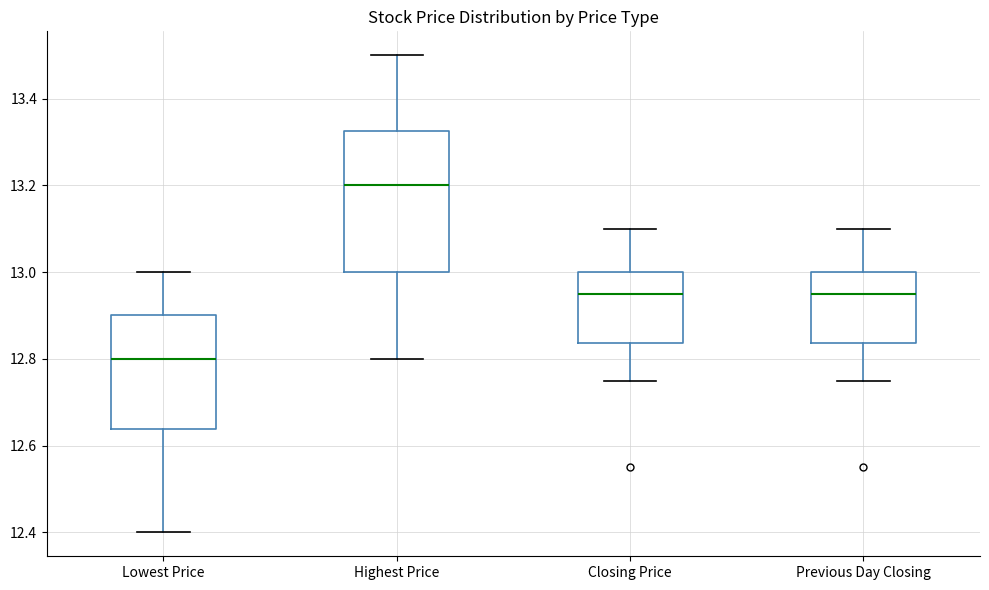

Which box has the highest median line?

Highest Price